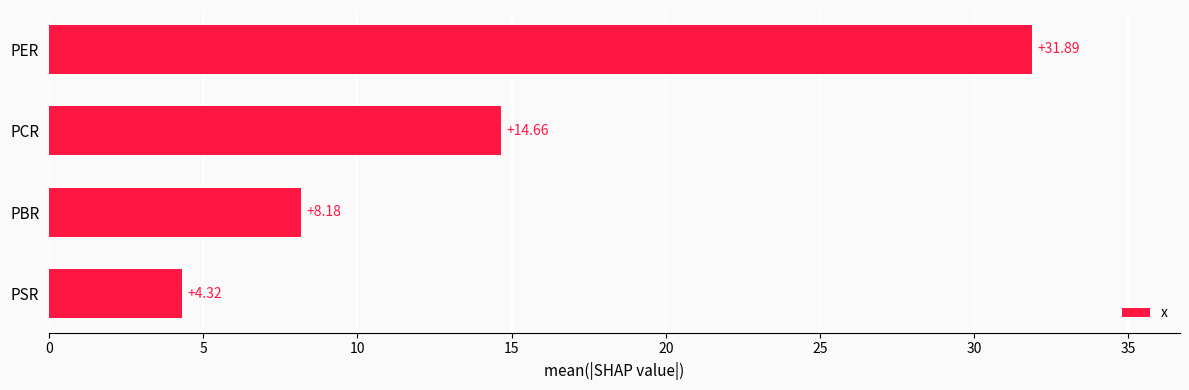

Which has a higher value, PSR or PCR?

PCR